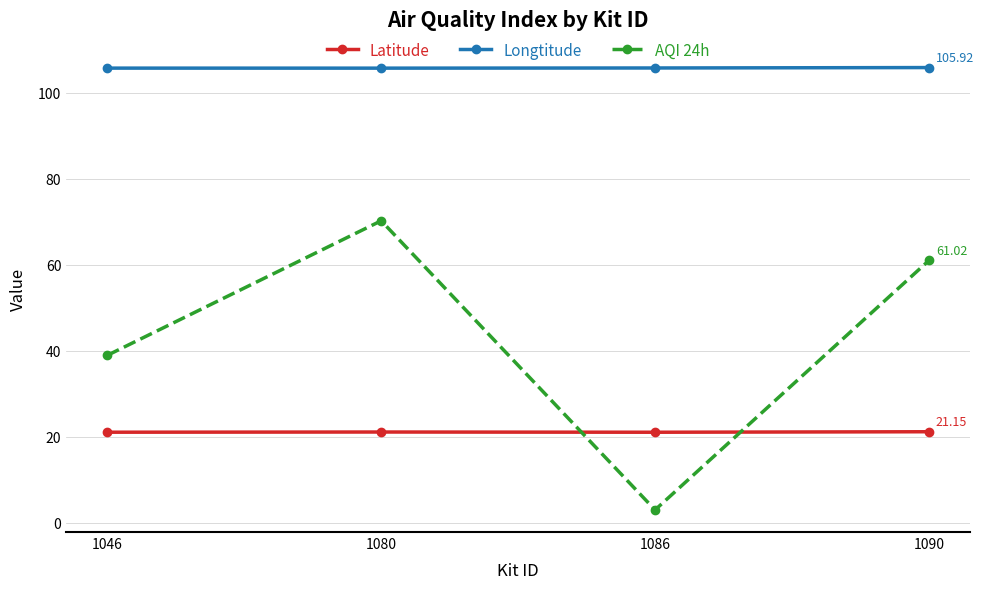

Is the value of Latitude at 1046 greater than the value of AQI 24h at 1086?

Yes